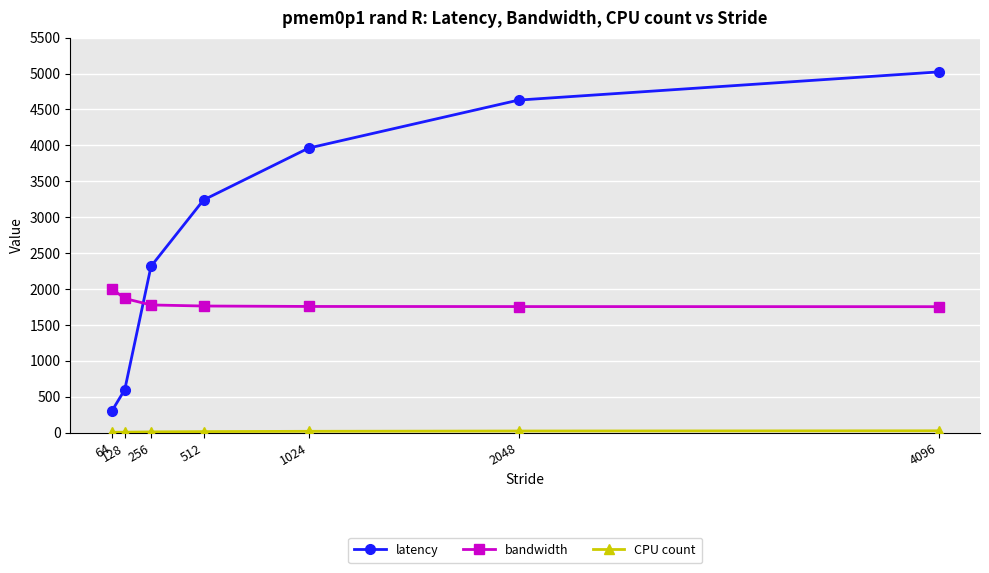

What is the minimum value for latency?

293.9